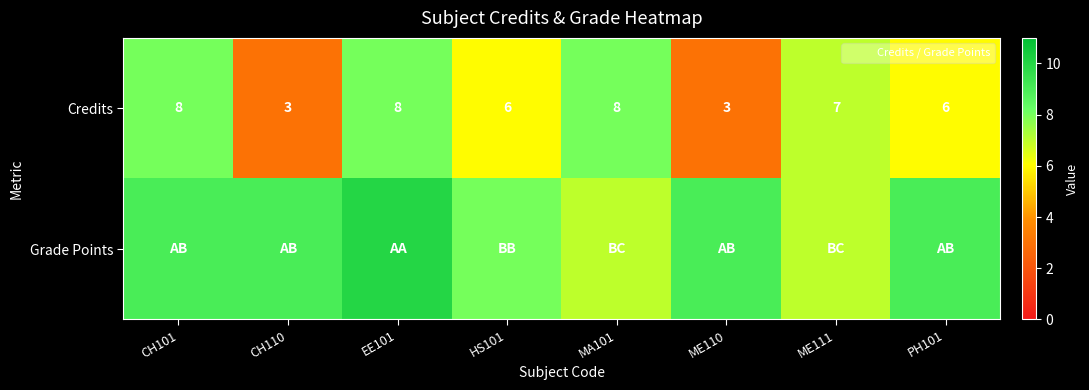

Which has a higher value, MA101 or ME110?

MA101